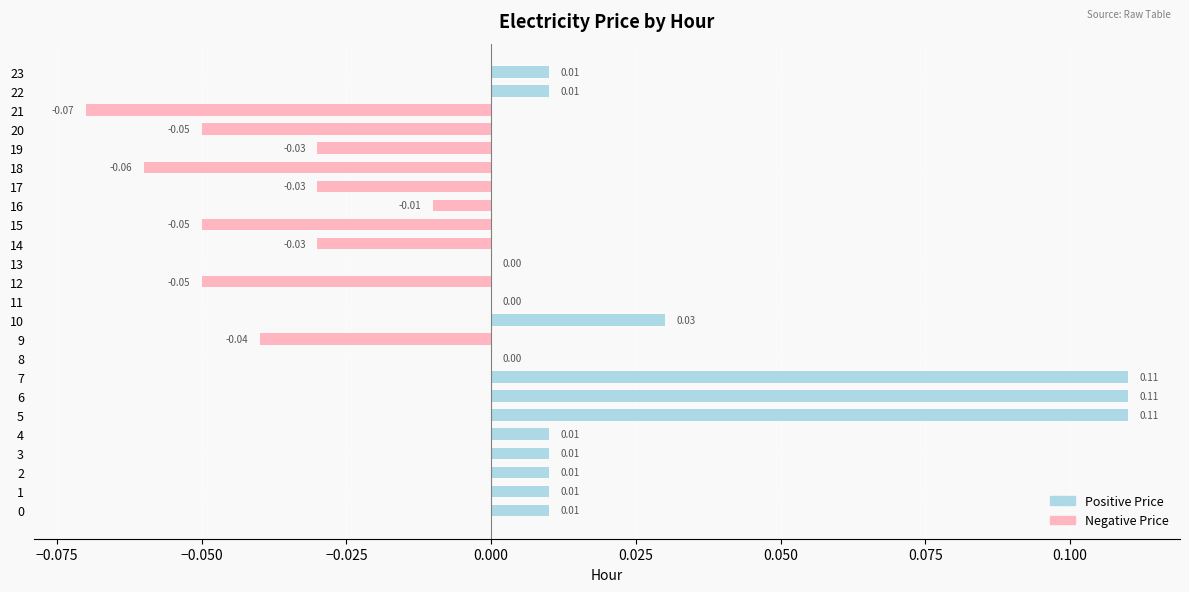

Which has a higher value, 8 or 20?

8